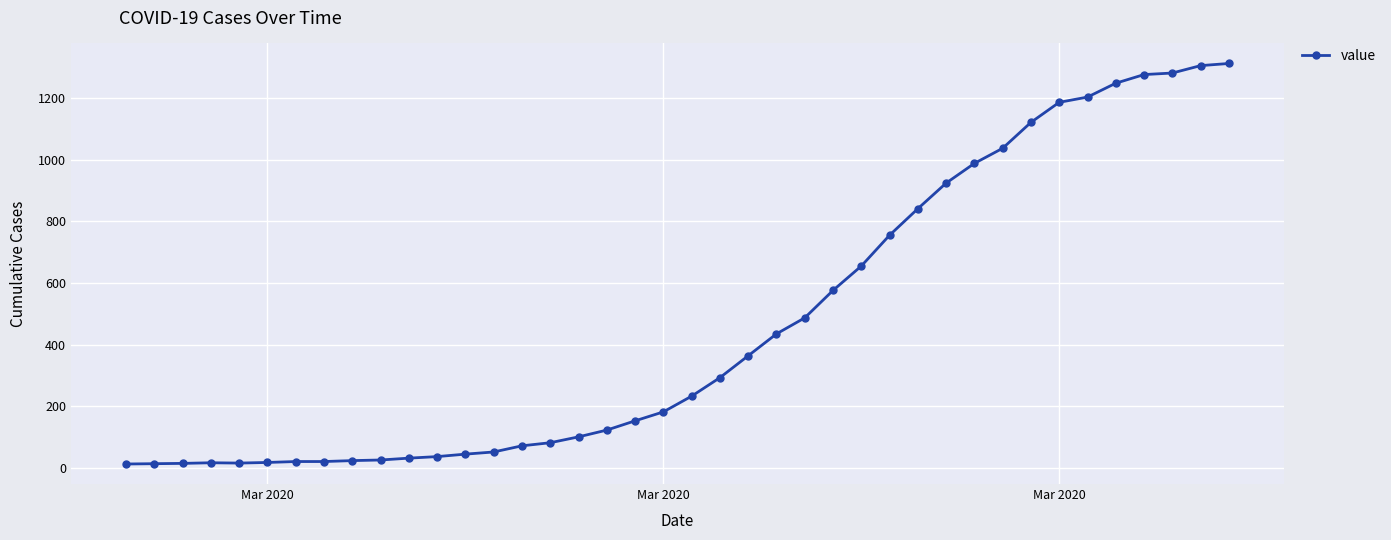

What is the maximum value shown in the chart?

1312